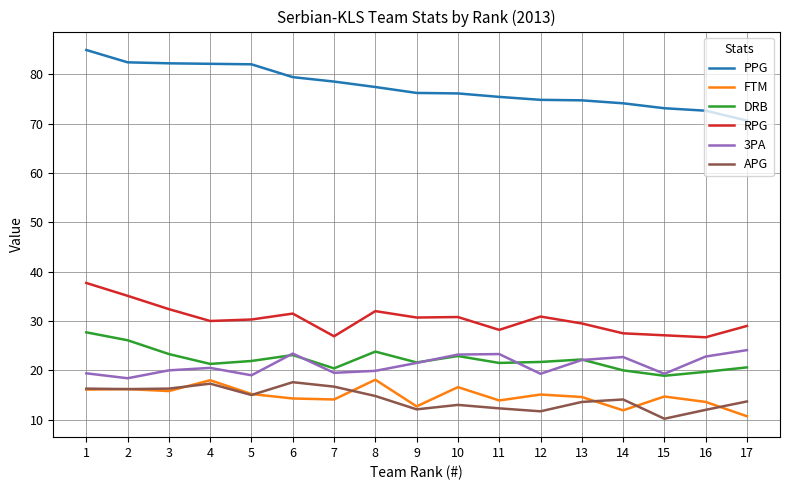

True or false: RPG and PPG cross at least once.

False